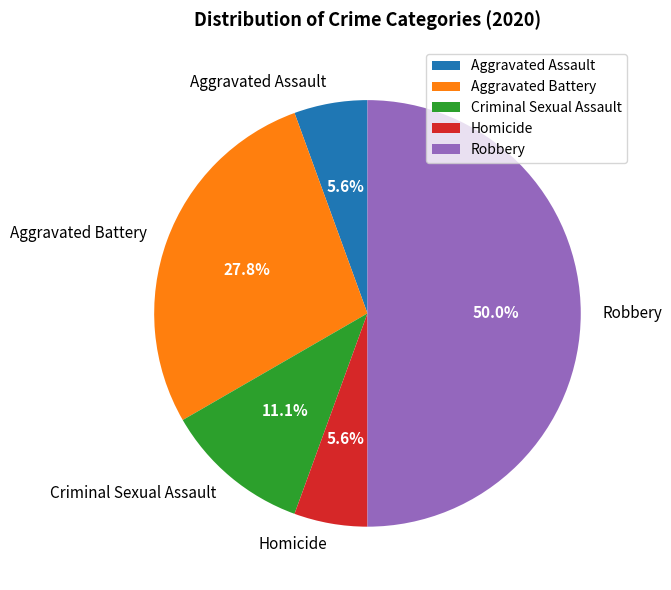

Does Aggravated Battery represent more than half of the total?

No